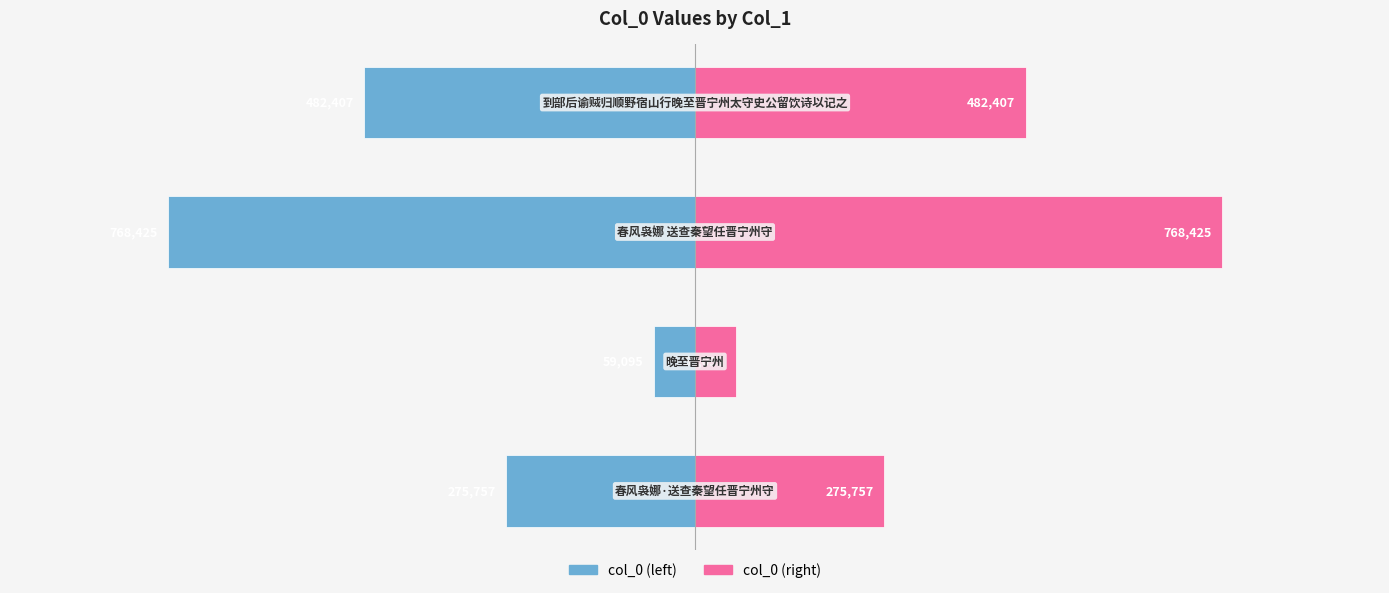

How many groups of bars are there?

4